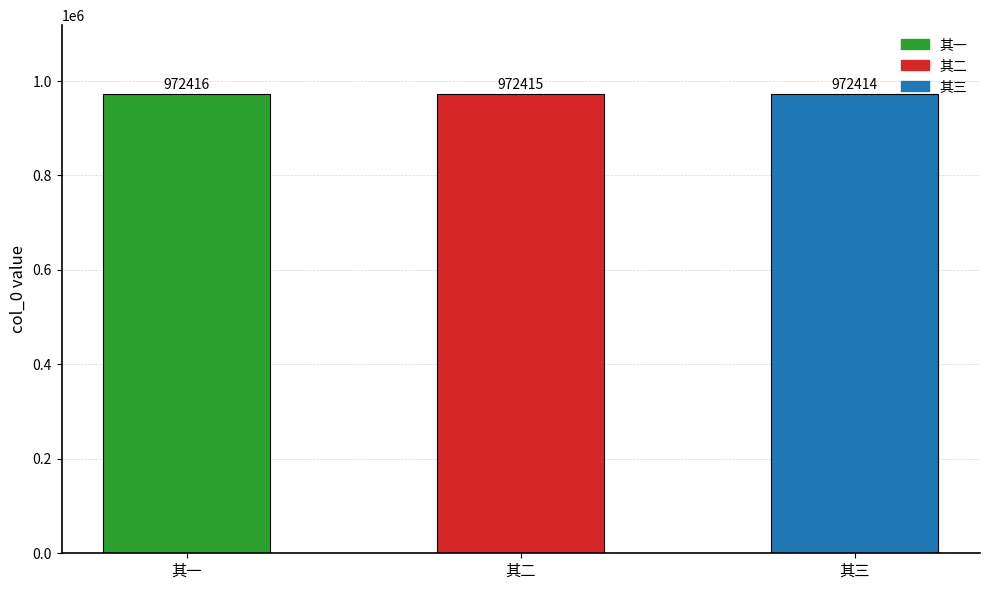

True or false: the data shows 415515 at 其二.

False